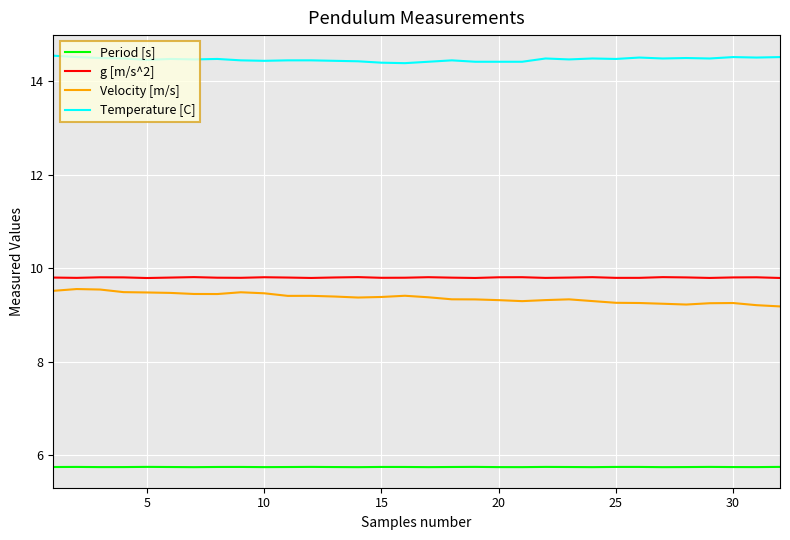

True or false: Temperature [C] and Velocity [m/s] intersect in this chart.

False